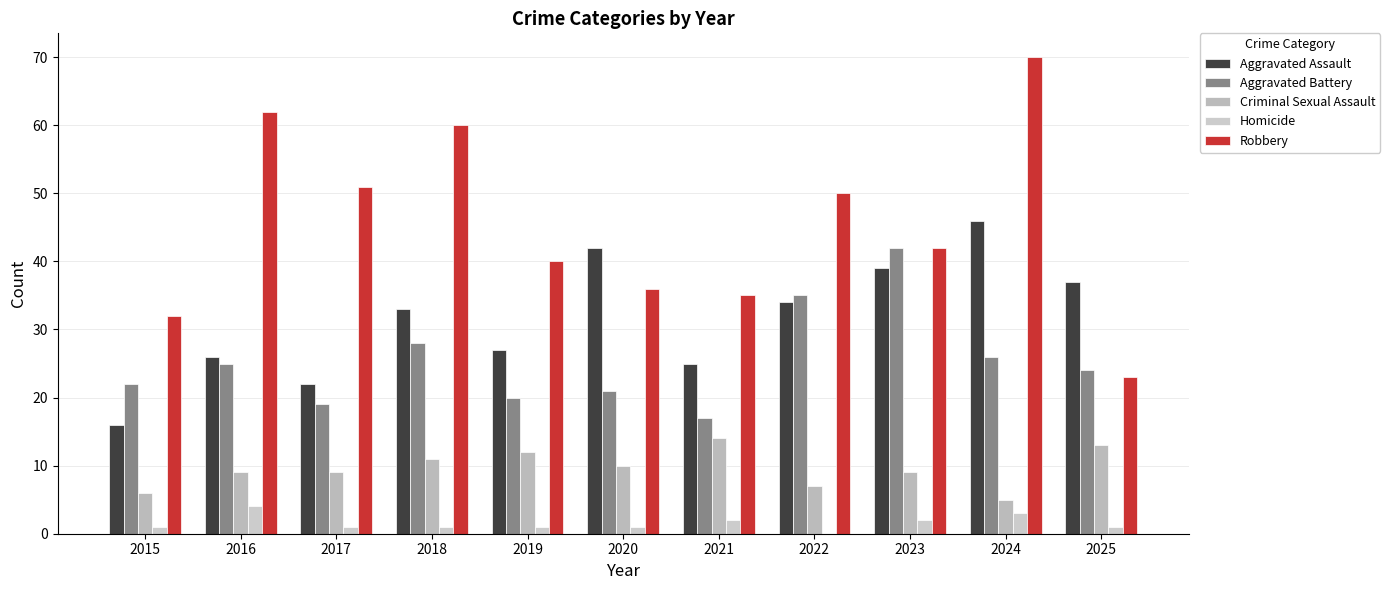

At which label is Homicide closest to 2?

2021